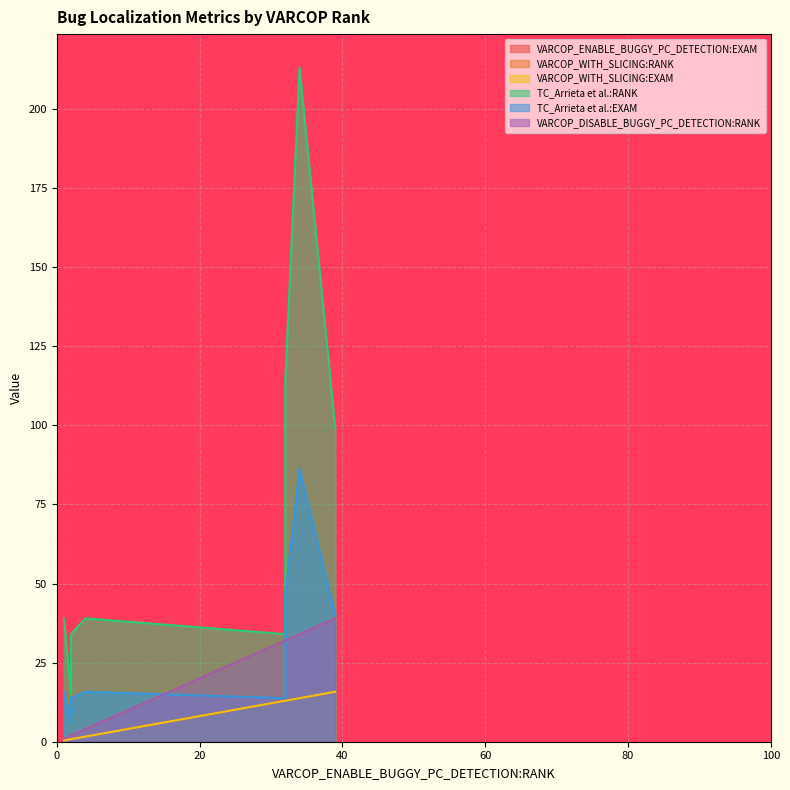

True or false: VARCOP_ENABLE_BUGGY_PC_DETECTION:EXAM has a value of 1.6 at 4.

True